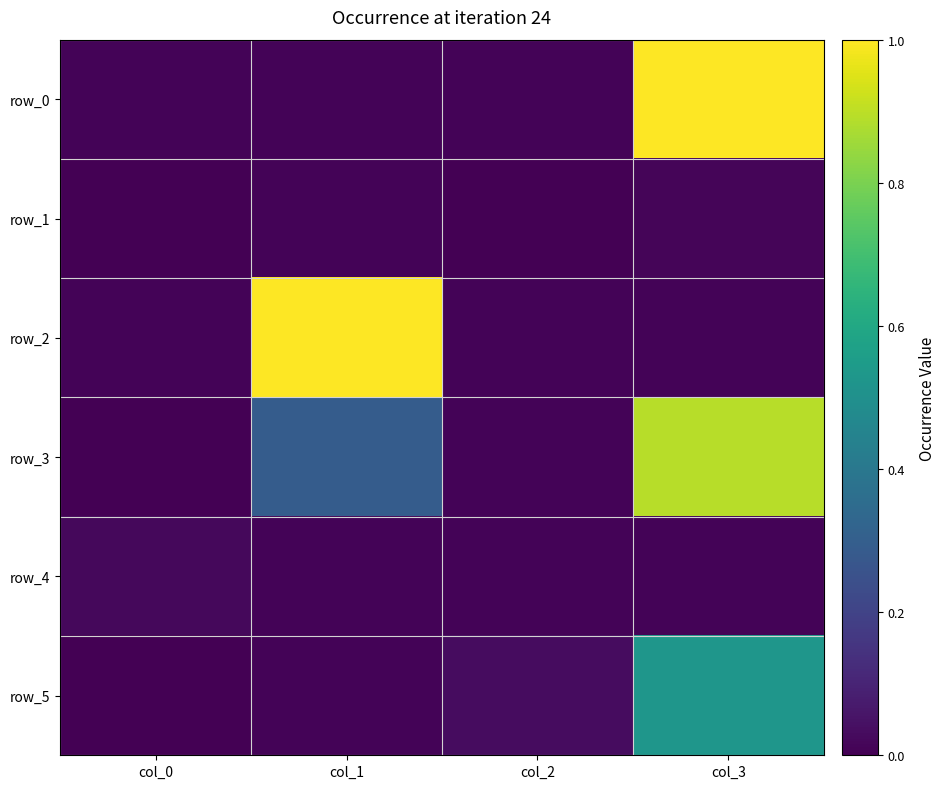

List the labels in order of row_4 value, smallest first.

col_2, col_1, col_3, col_0